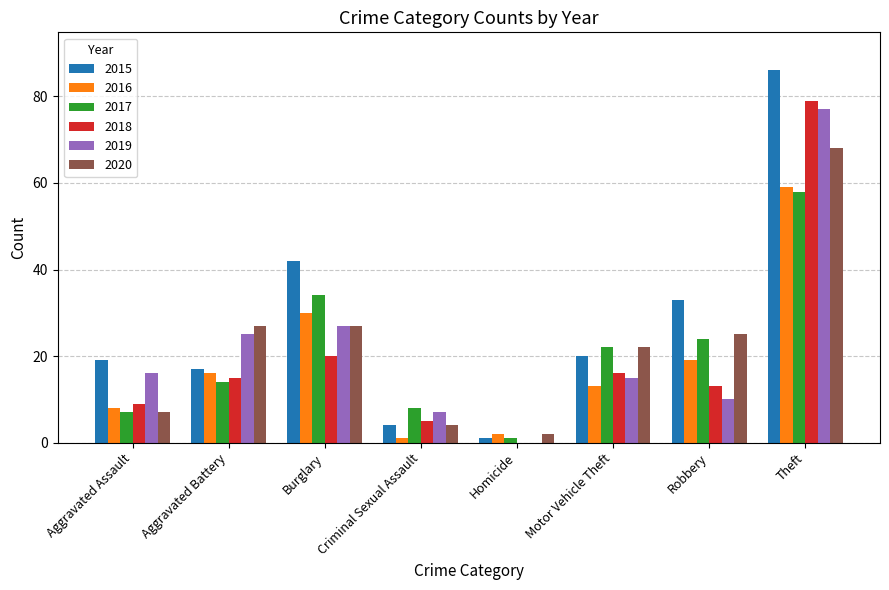

Where is 2019 nearest to the value 38?

Burglary